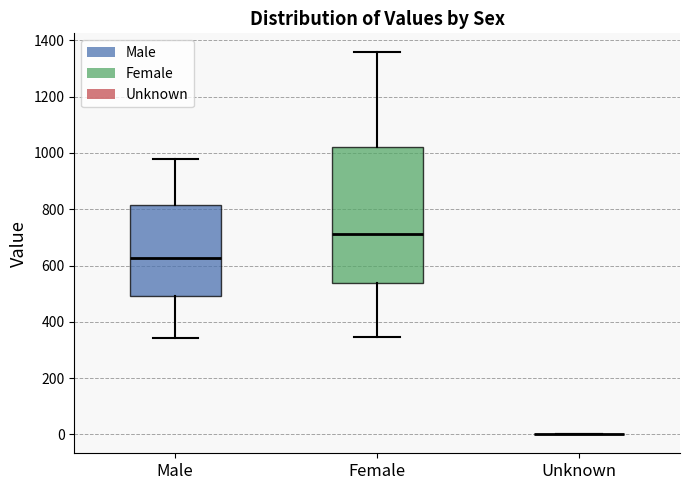

Reading left to right, read every box against the y-axis: the position of its median line, the range the box covers, and the ends of its whiskers. The values are not printed on the chart, so give them approximately, as read against the axis.

Male: median 620, box 500 to 820, whiskers 340 to 980
Female: median 720, box 540 to 1020, whiskers 340 to 1360
Unknown: box collapsed to a line at 0, whiskers 0 to 0